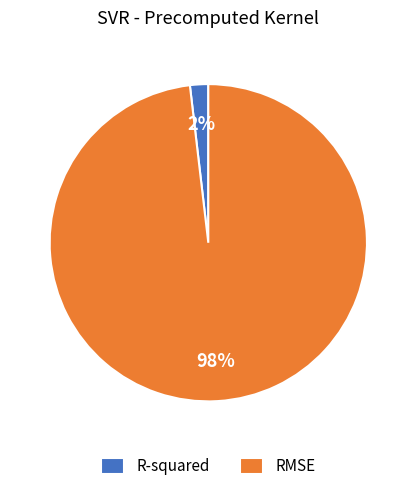

How many slices are in this pie chart?

2